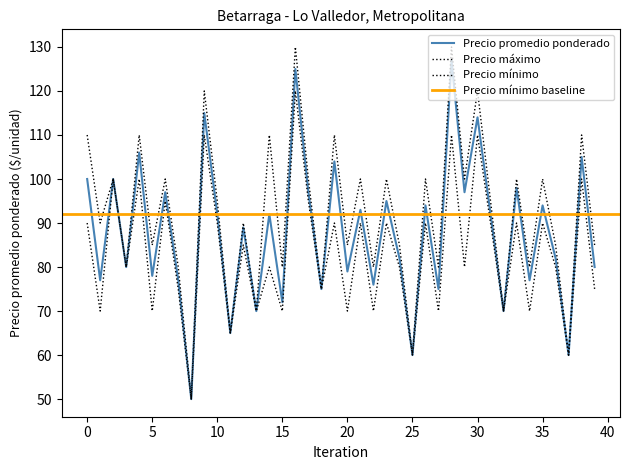

What is the difference between the maximum and minimum values in the Precio promedio ponderado series?

77